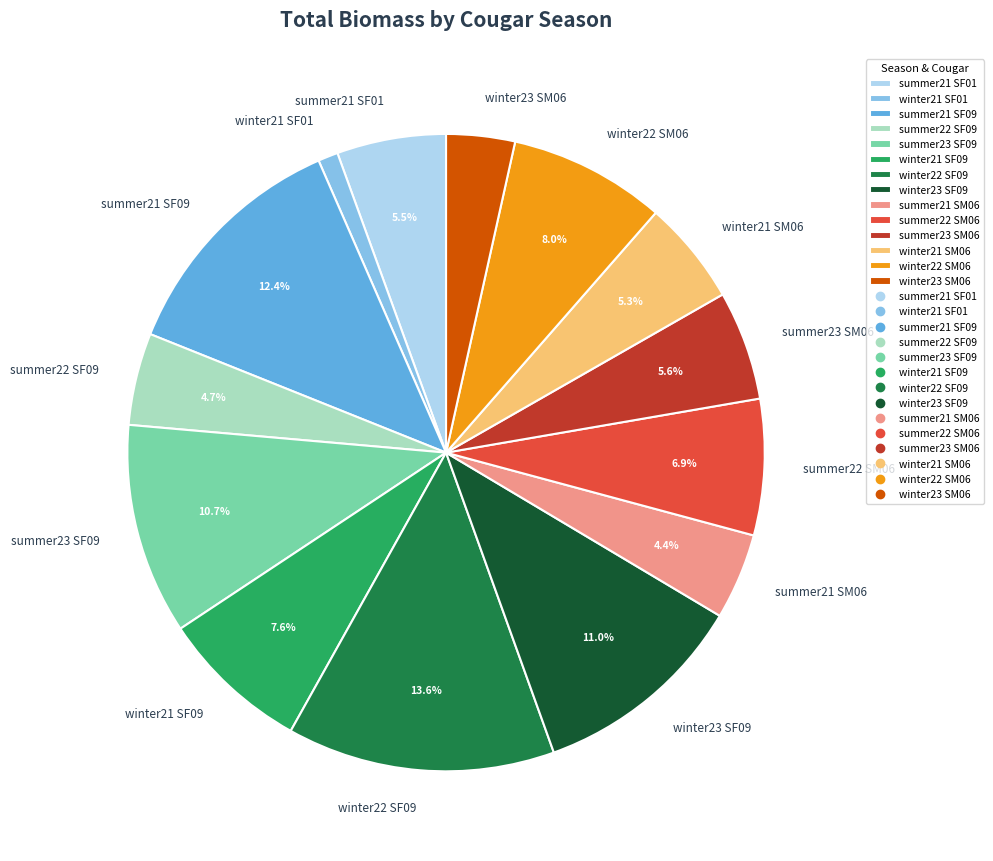

Does any single category account for the majority?

No